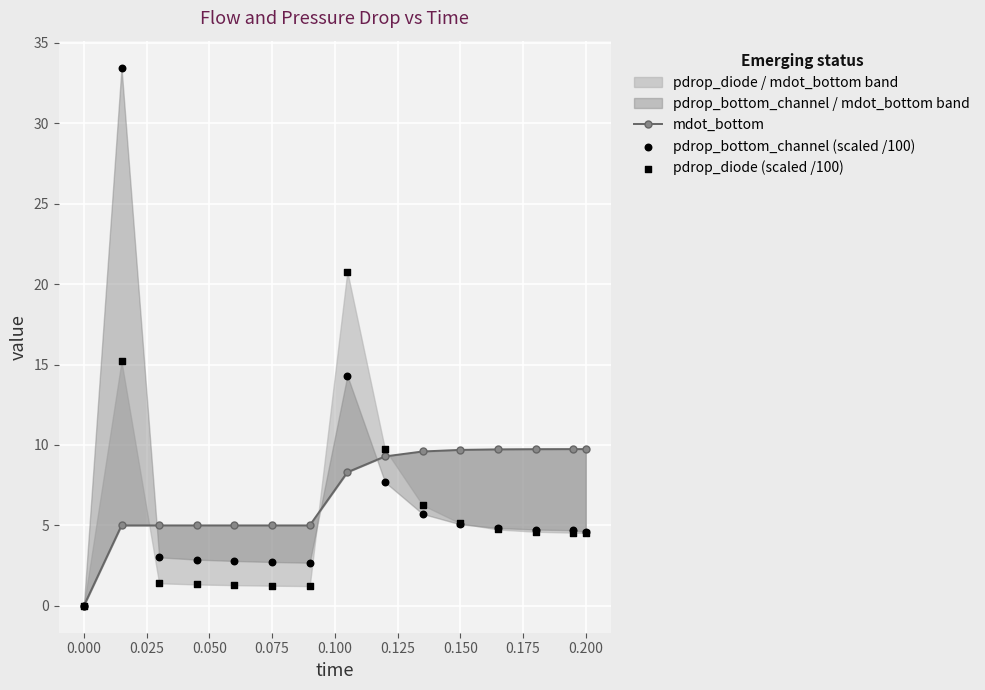

Is the value of mdot_bottom at 0.175 greater than the value of pdrop_bottom_channel (scaled /100) at 13?

Yes